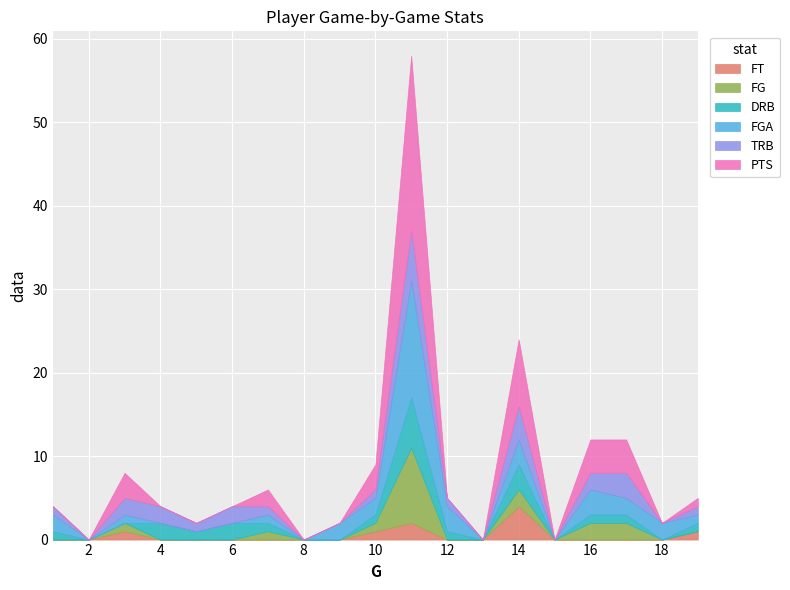

Count the FG values in the range 0 to 1.

15